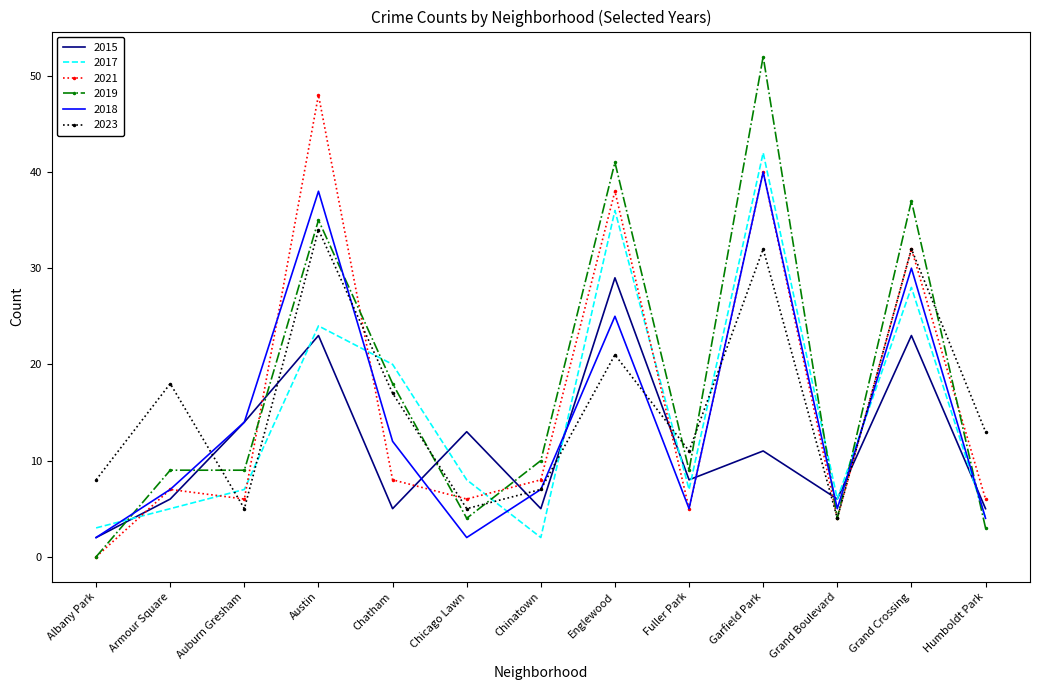

Where is 2021 nearest to the value 24?

Grand Crossing